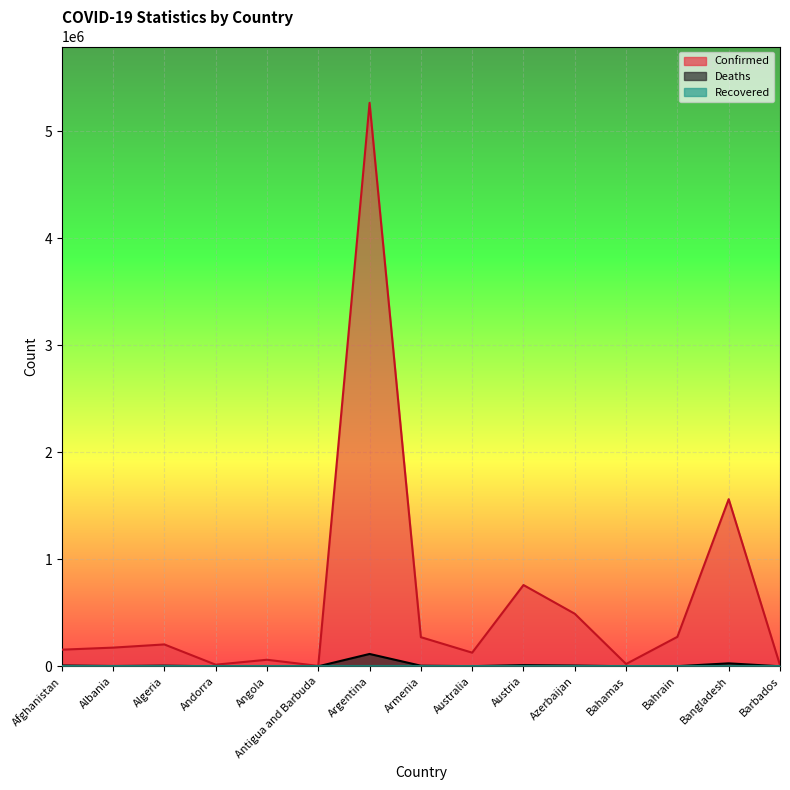

Where does the Confirmed series first go above 174643?

Algeria